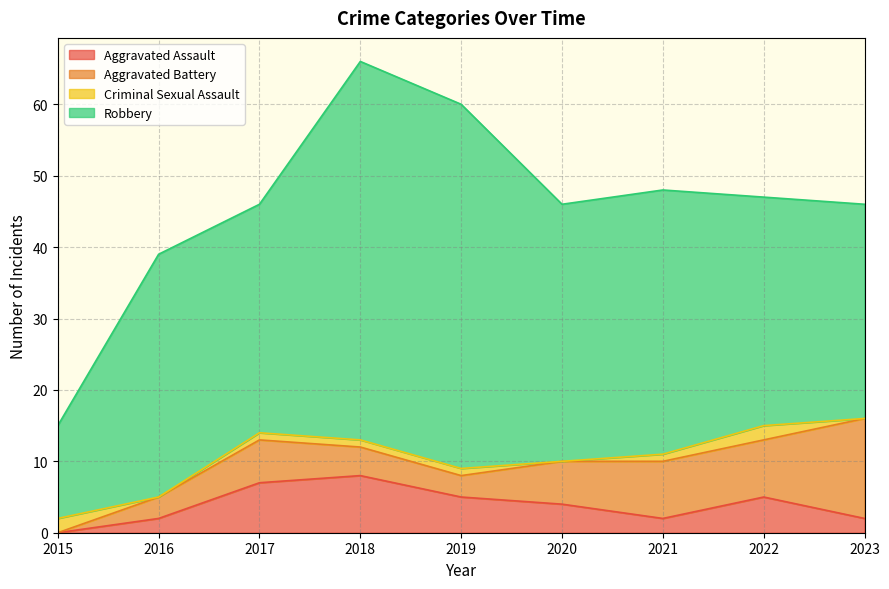

Reading left to right, what are all the values shown in this chart?

Aggravated Assault: 2015=0	2016=2	2017=7	2018=8	2019=5	2020=4	2021=2	2022=5	2023=2
Aggravated Battery: 2015=0	2016=3	2017=6	2018=4	2019=3	2020=6	2021=8	2022=8	2023=14
Criminal Sexual Assault: 2015=2	2016=0	2017=1	2018=1	2019=1	2020=0	2021=1	2022=2	2023=0
Robbery: 2015=13	2016=34	2017=32	2018=53	2019=51	2020=36	2021=37	2022=32	2023=30